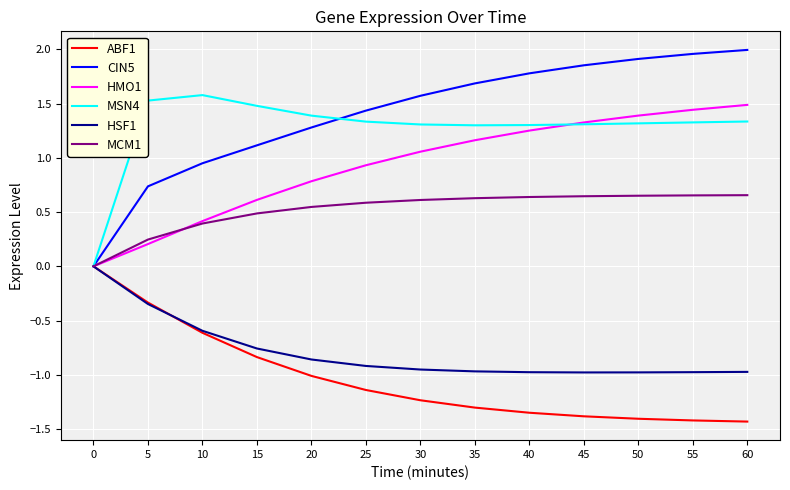

Is the value of HSF1 at 10 greater than the value of CIN5 at 15?

No